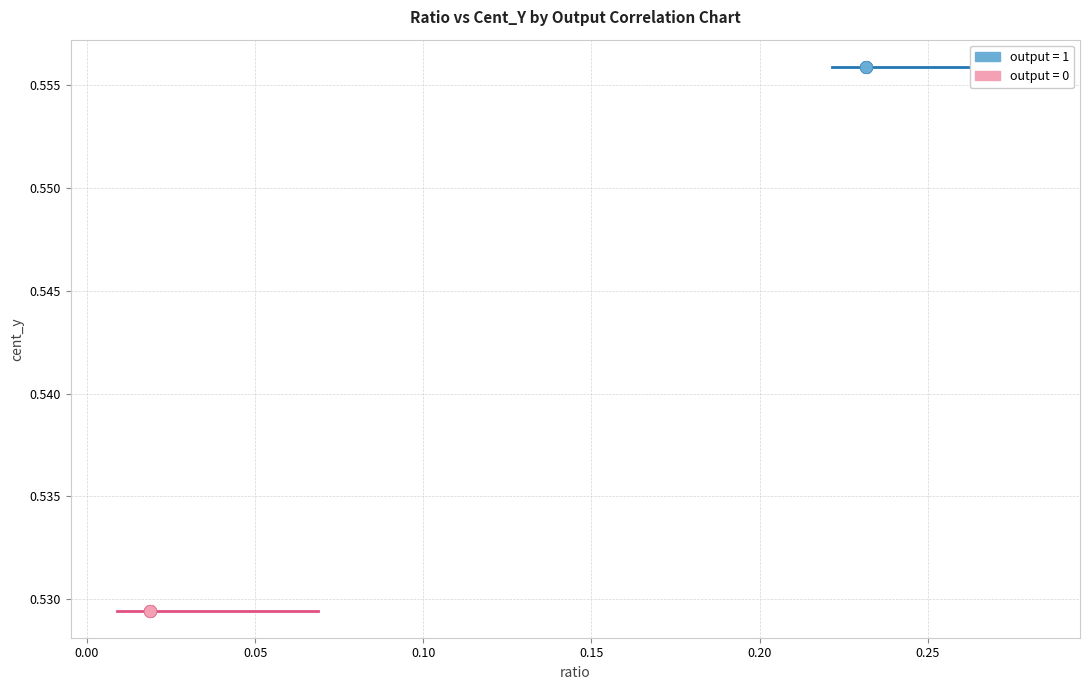

Which series contains the highest Y value?

output = 1